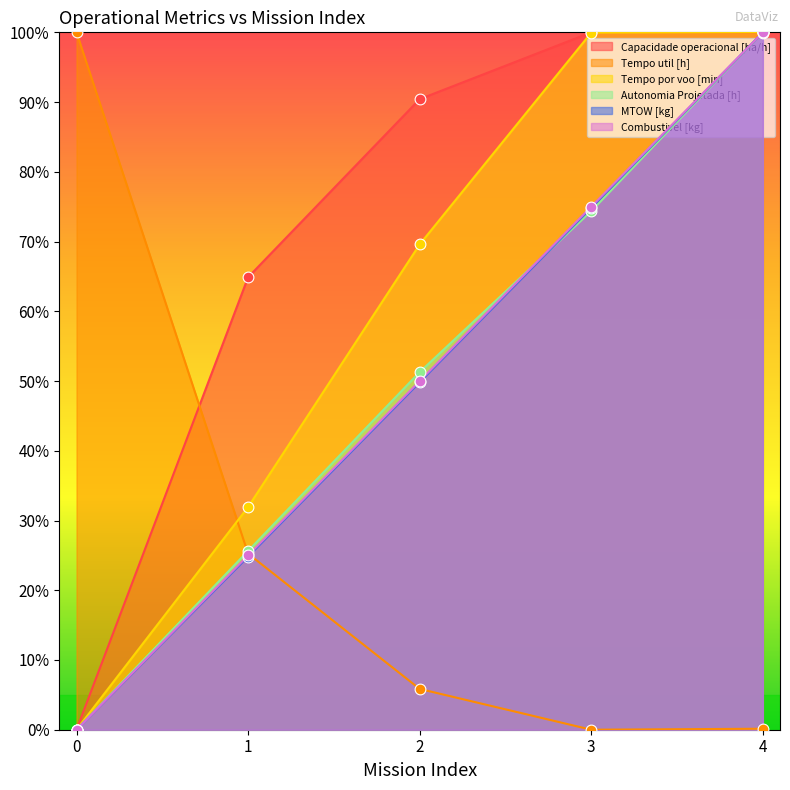

What is the total value across all series at 4?

500.1